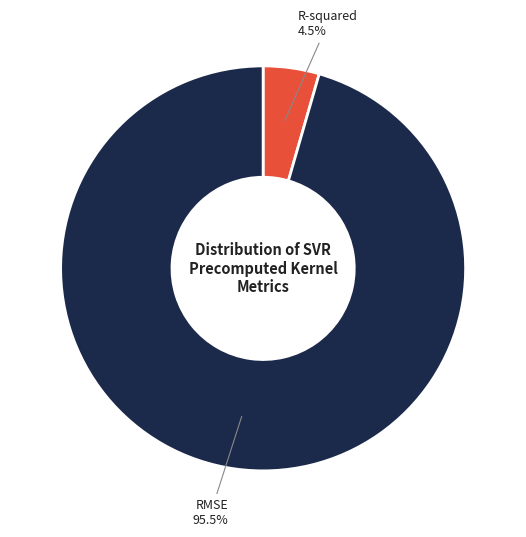

Count the number of slices in the pie.

2